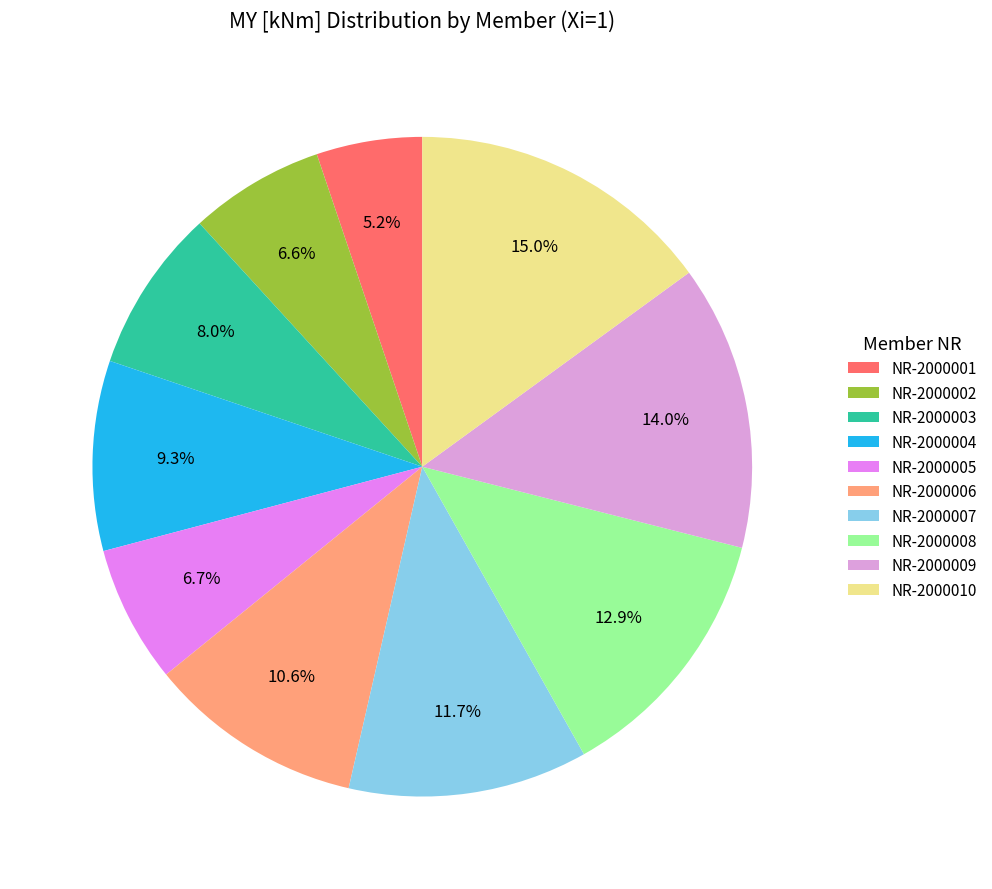

Between NR-2000001 and NR-2000010, which is larger?

NR-2000010